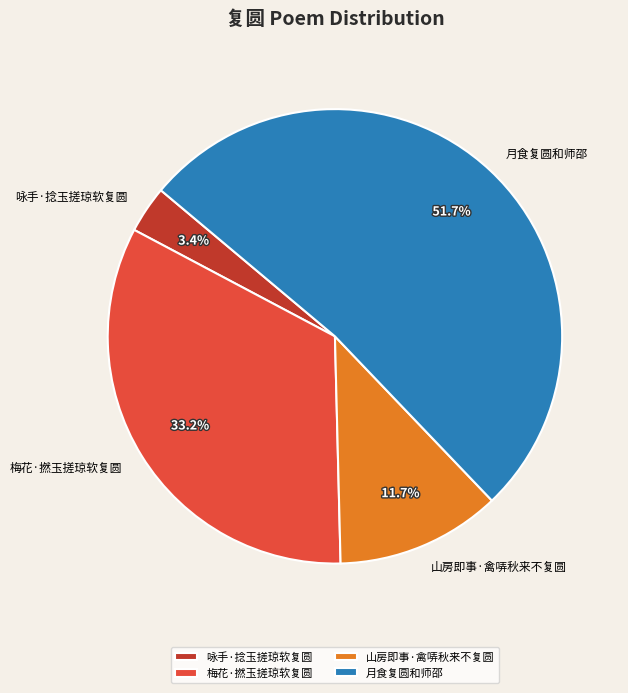

True or false: 梅花·撚玉搓琼软复圆 accounts for 27% of the total.

False